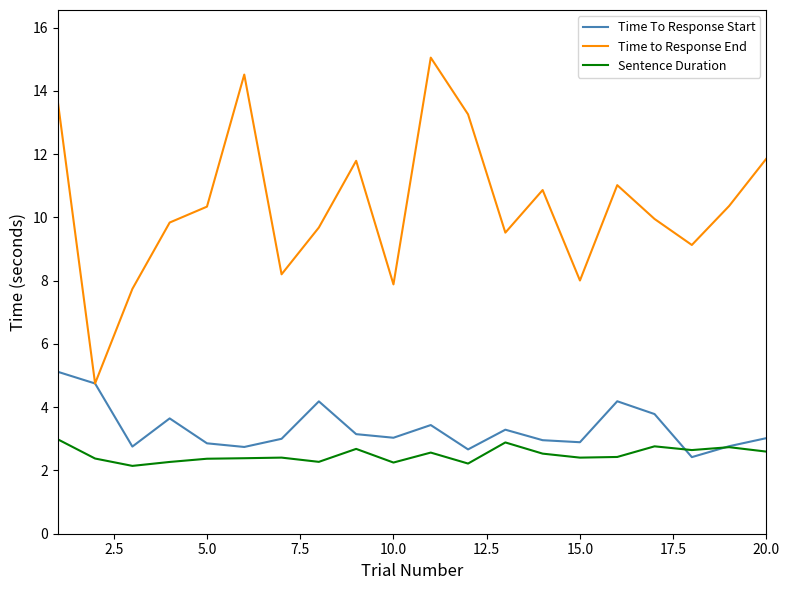

How many lines are shown in the chart?

3